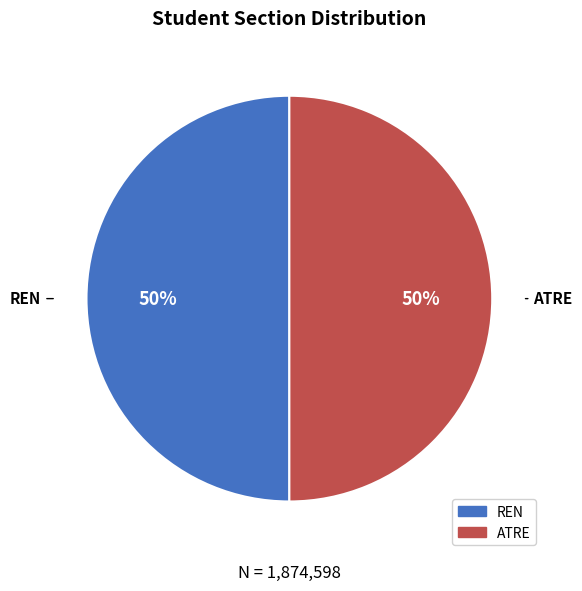

Approximately how many times larger is the value at REN compared to ATRE?

1.0